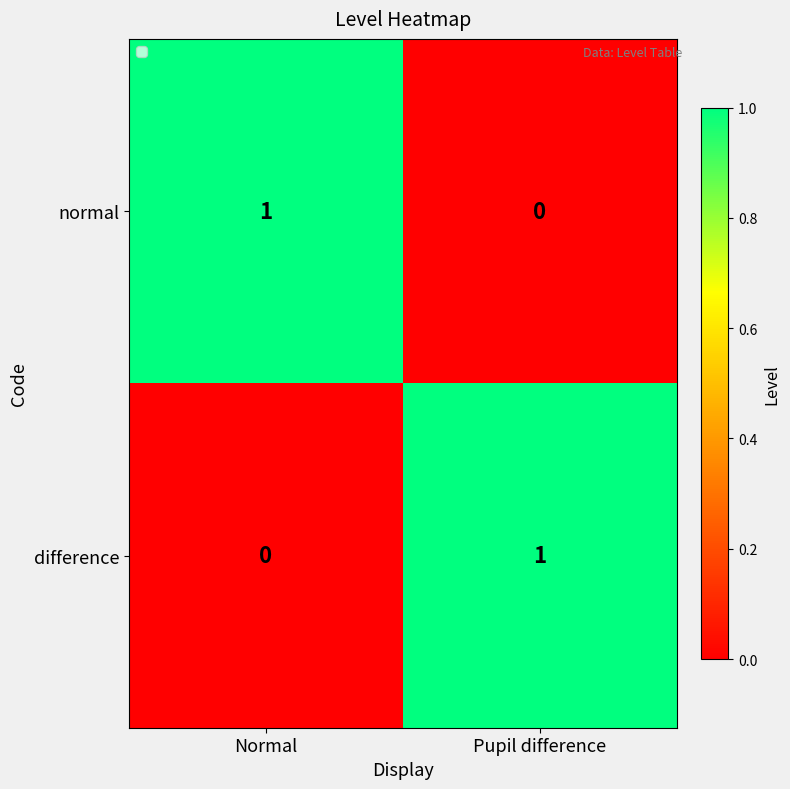

At which label does normal reach its minimum?

Pupil difference